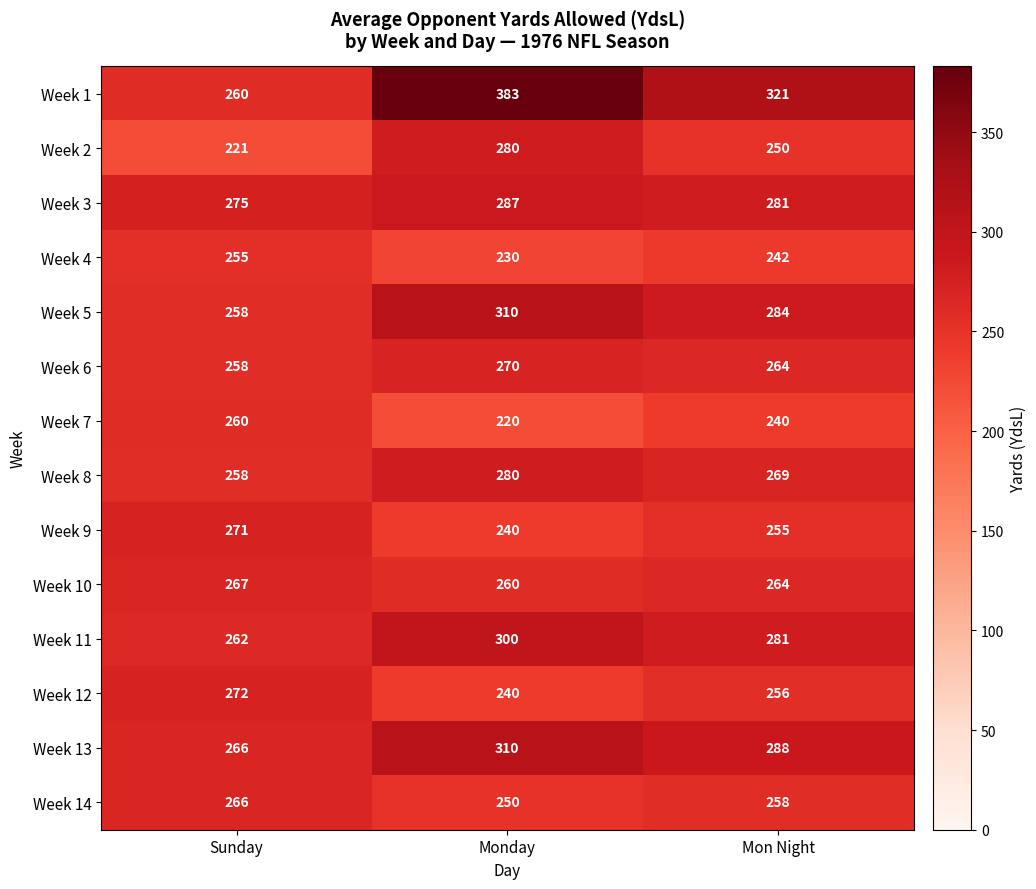

How many series are shown in this chart?

14